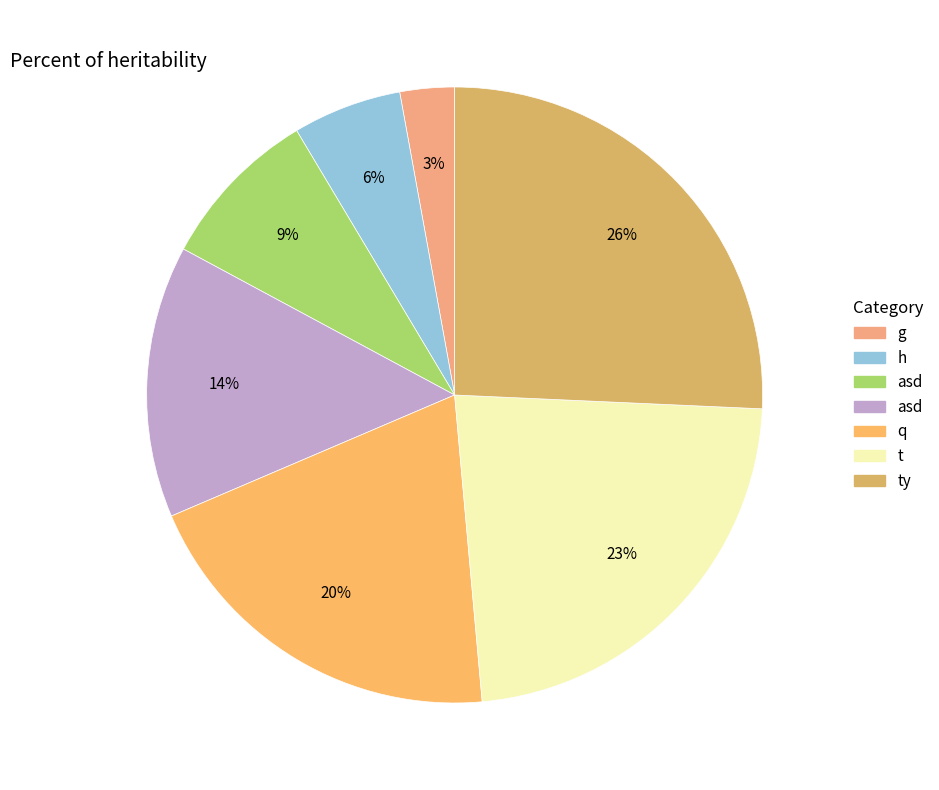

Which category has the biggest portion of the pie?

ty